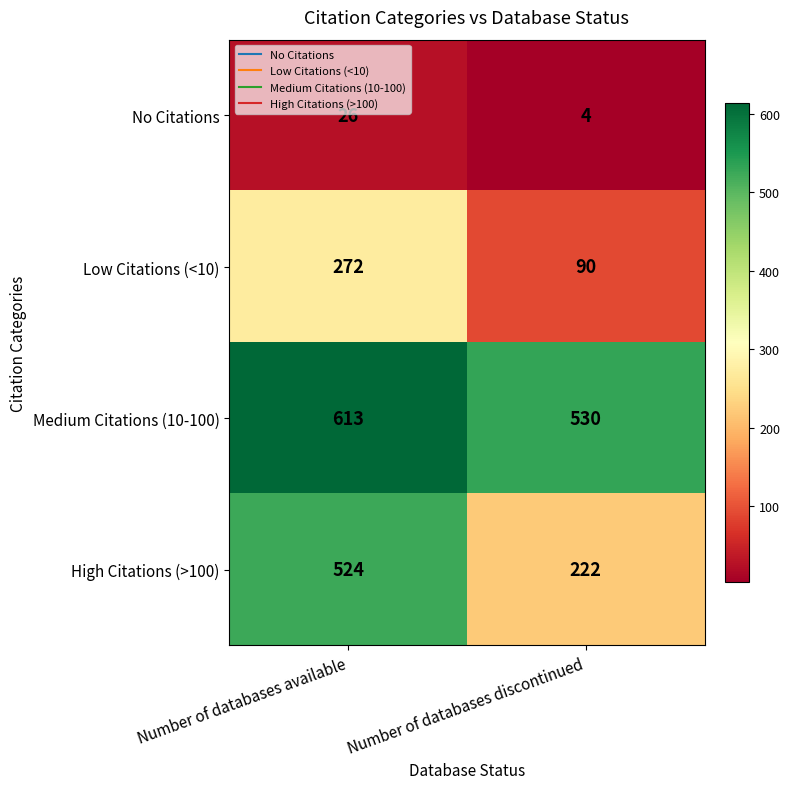

What is the average value of the Low Citations (<10) series?

181